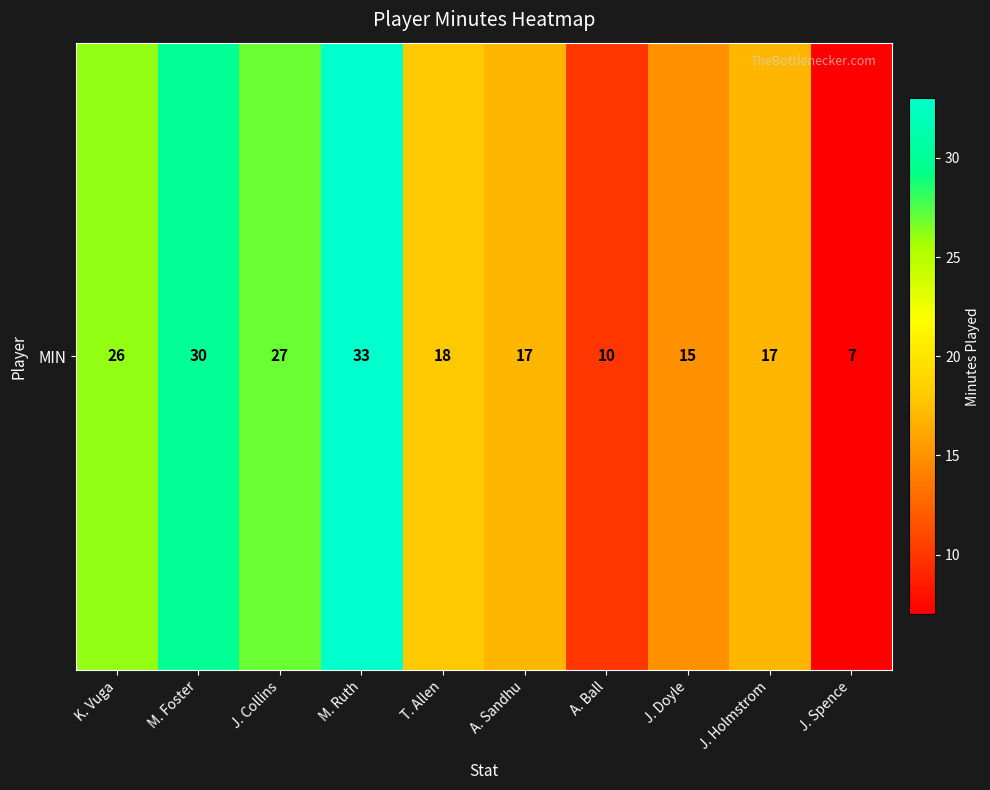

How many distinct data groups are displayed?

1